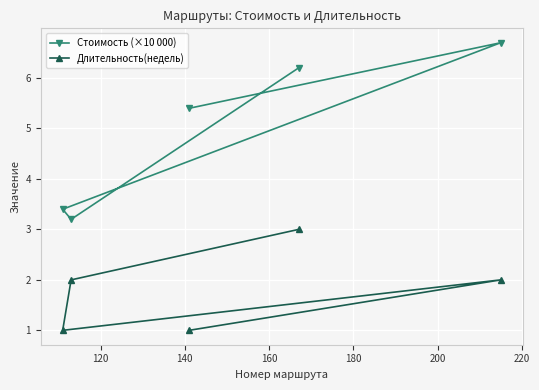

What is the value of the Стоимость (×10 000) point at the 4th from the left?

6.2